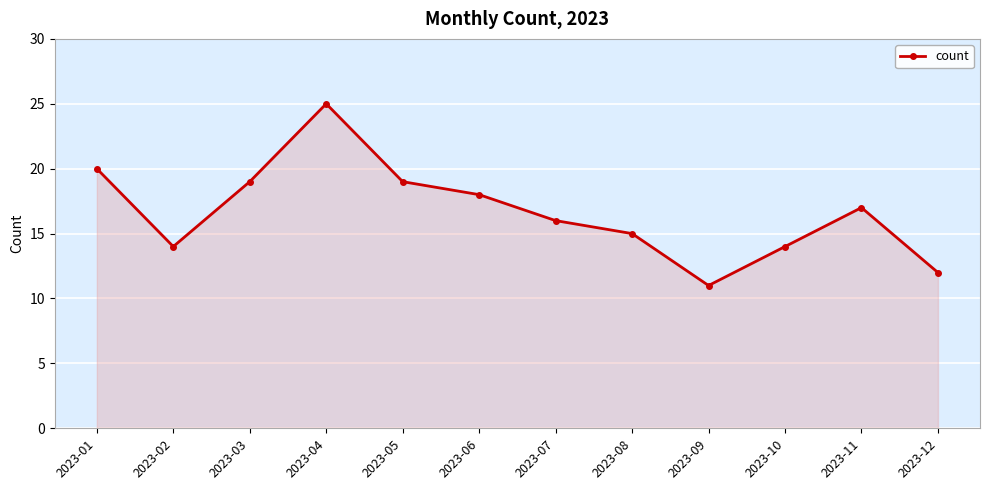

How many series are shown in this chart?

1